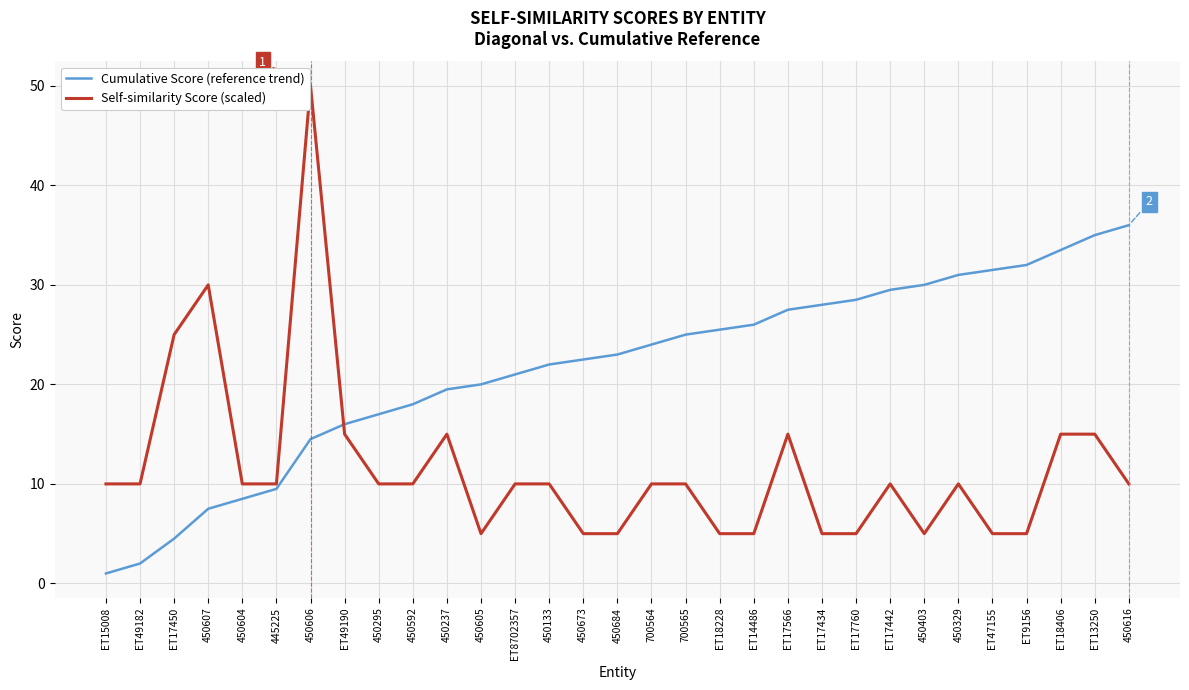

Where is Self-similarity Score (scaled) nearest to the value 27?

ET17450